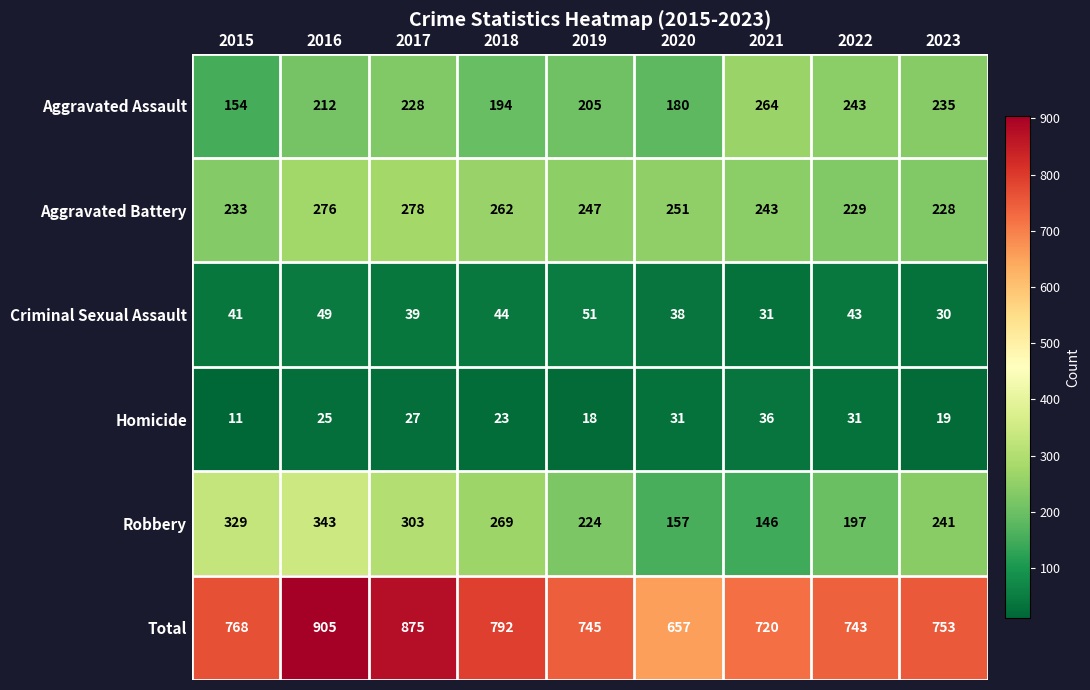

True or false: Aggravated Assault has a value of 243 at 2022.

True